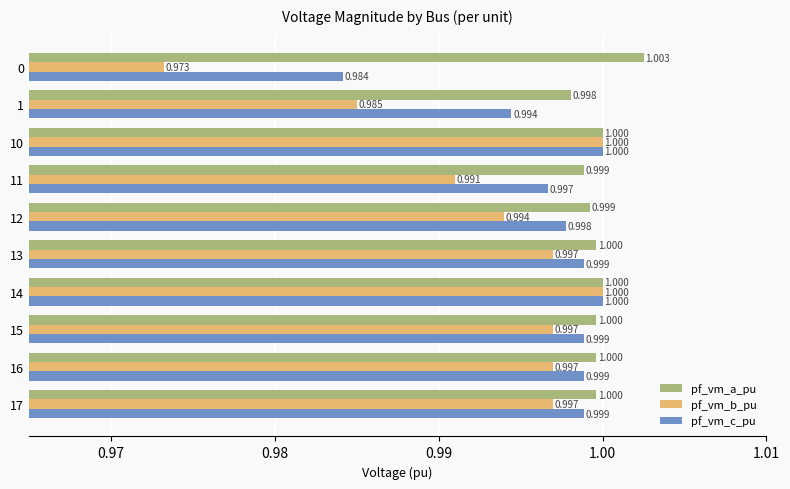

What are all the series names shown in the legend?

pf_vm_a_pu, pf_vm_b_pu, pf_vm_c_pu